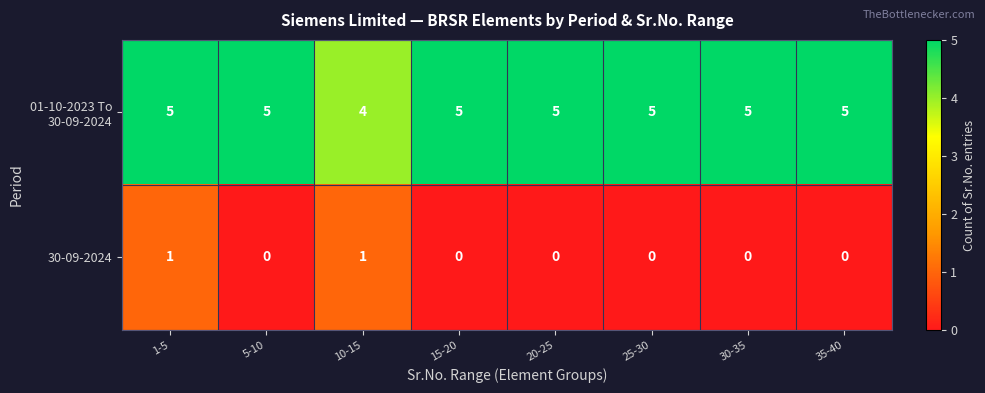

The value of 30-09-2024 at 20-25 is 1. True or false?

False